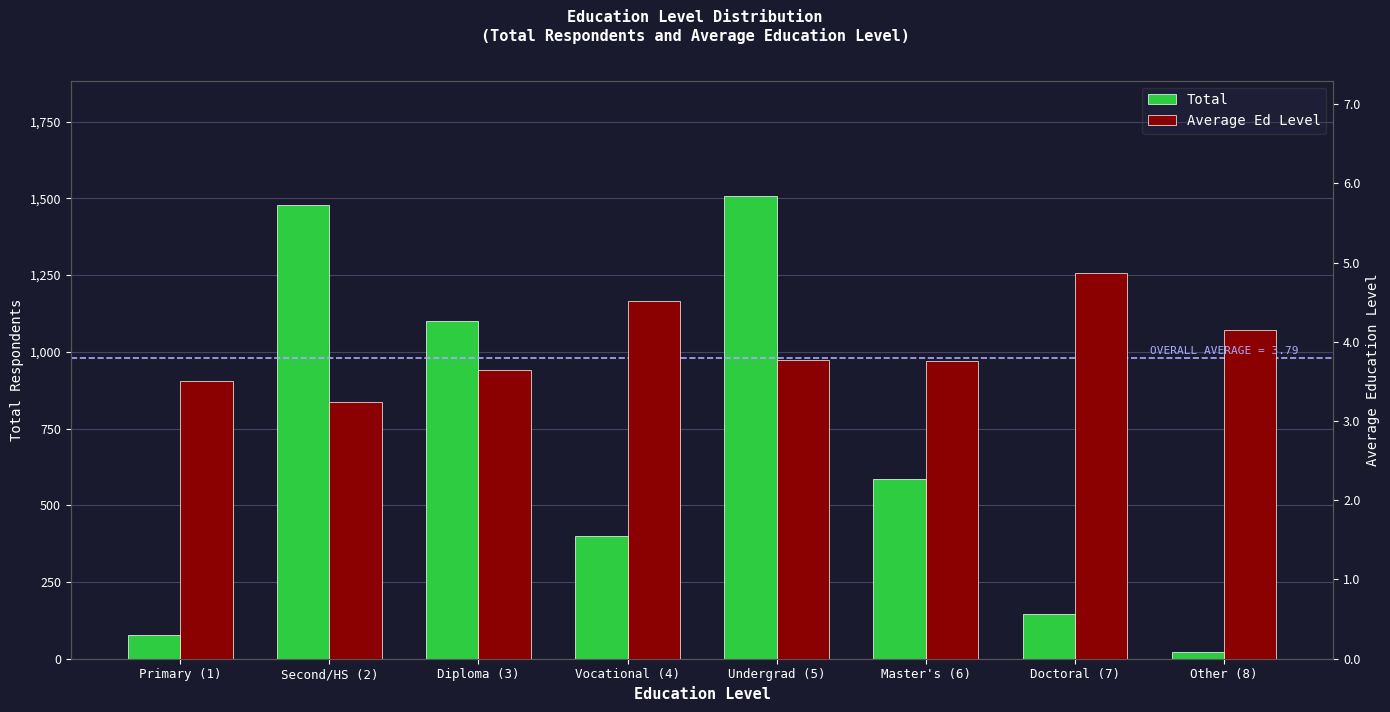

How many values in the Total series are below 586?

4